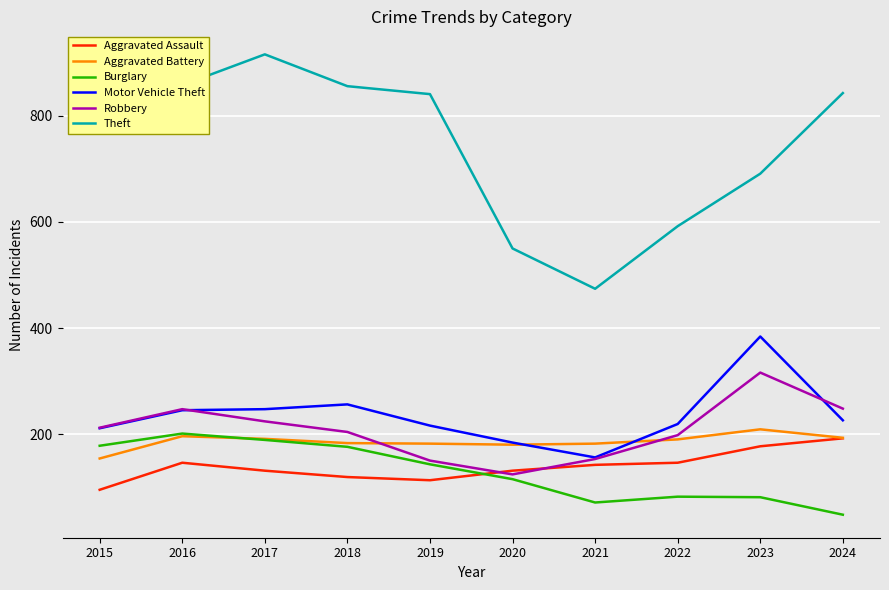

What is the minimum value for Aggravated Battery?

154